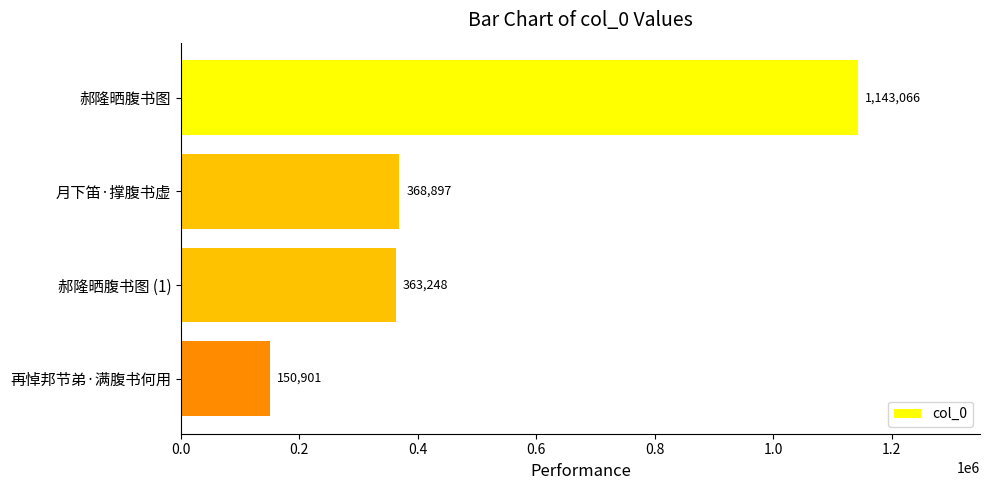

Reading top to bottom, list all the values displayed in this chart.

郝隆晒腹书图=1143066	月下笛·撑腹书虚=368897	郝隆晒腹书图 (1)=363248	再悼邦节弟·满腹书何用=150901